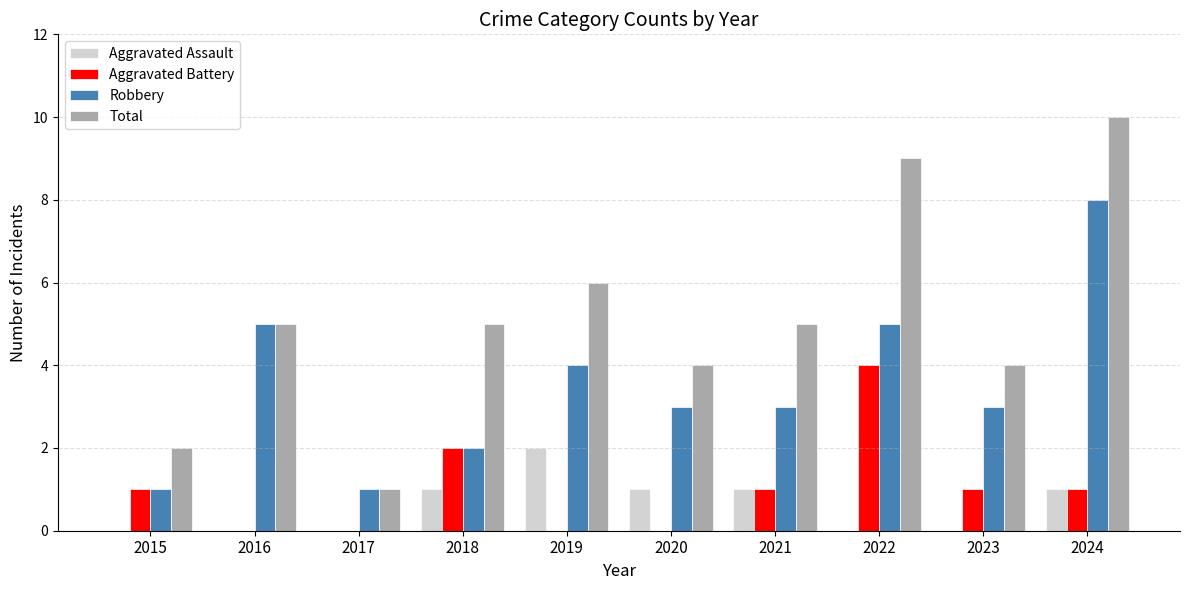

Which label corresponds to the largest value in the chart?

2024